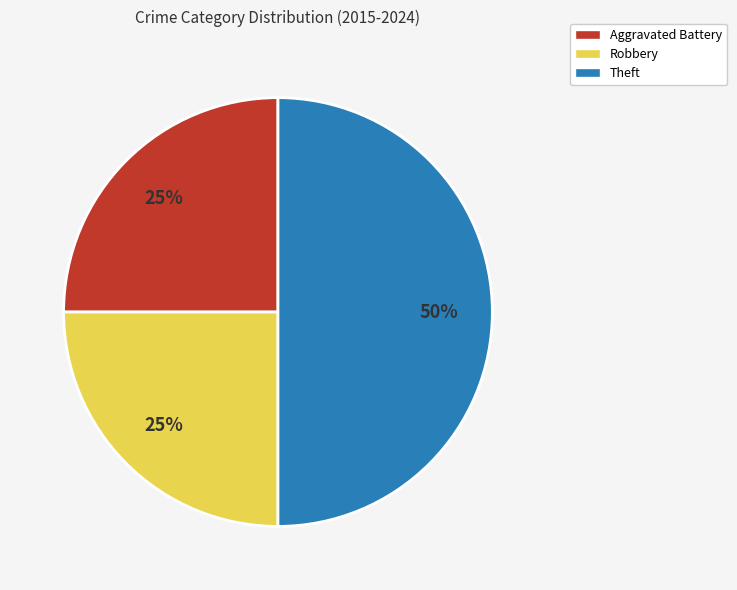

Does Robbery represent more than half of the total?

No